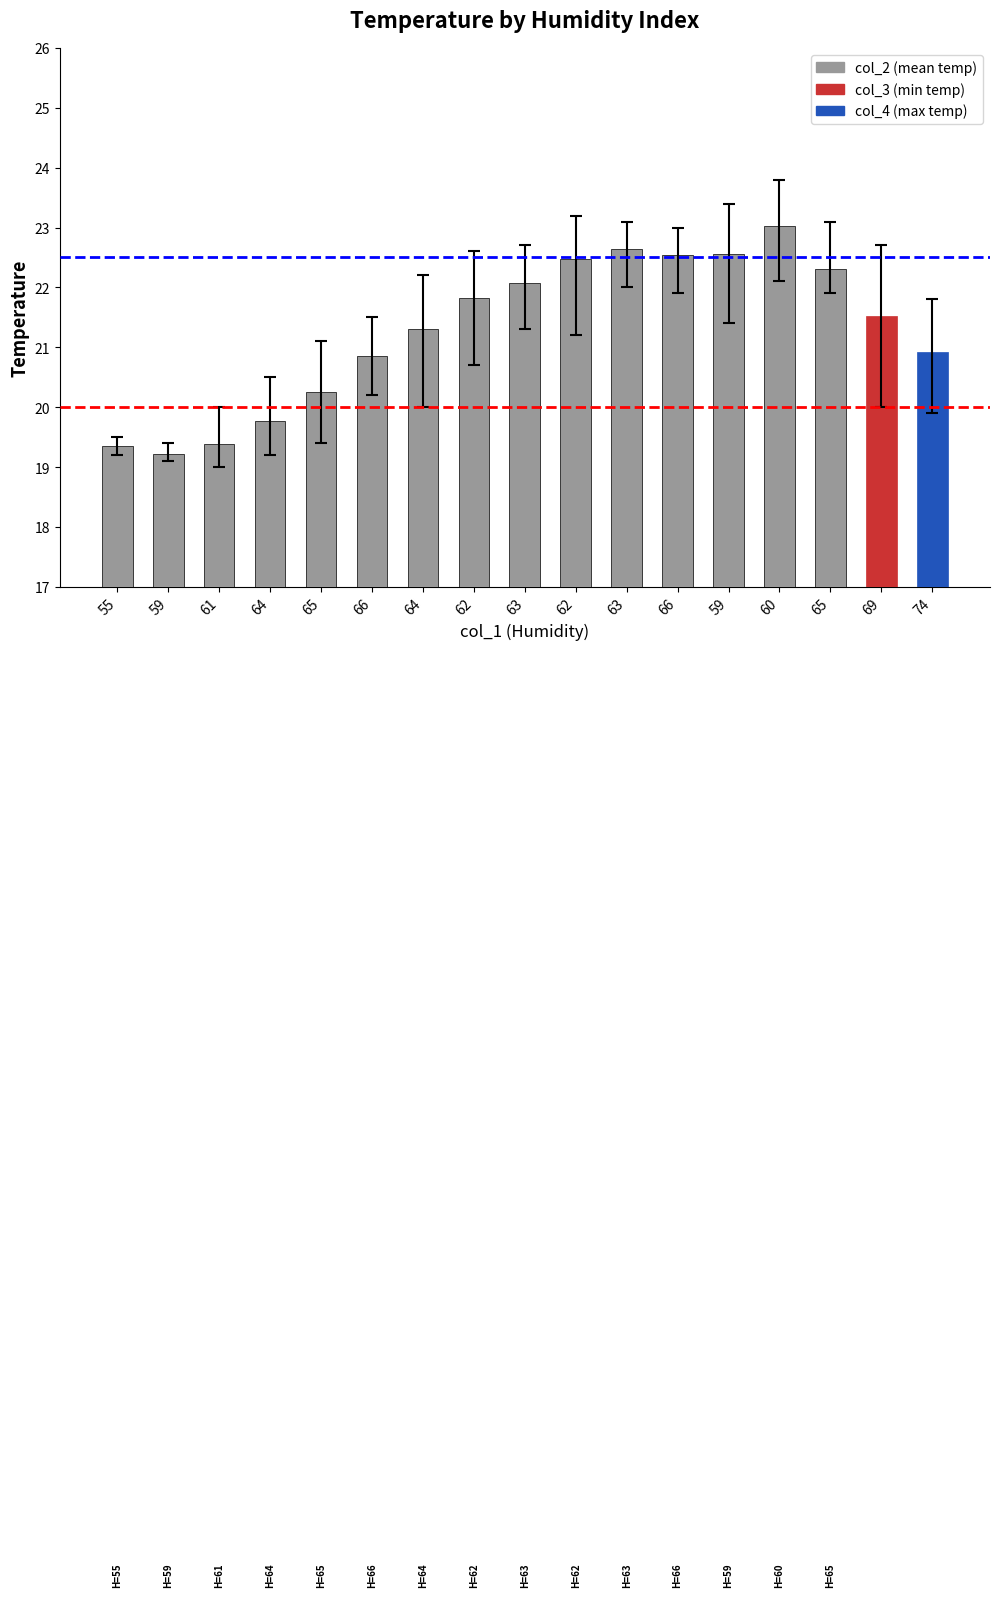

At which label does the data first exceed 21?

64